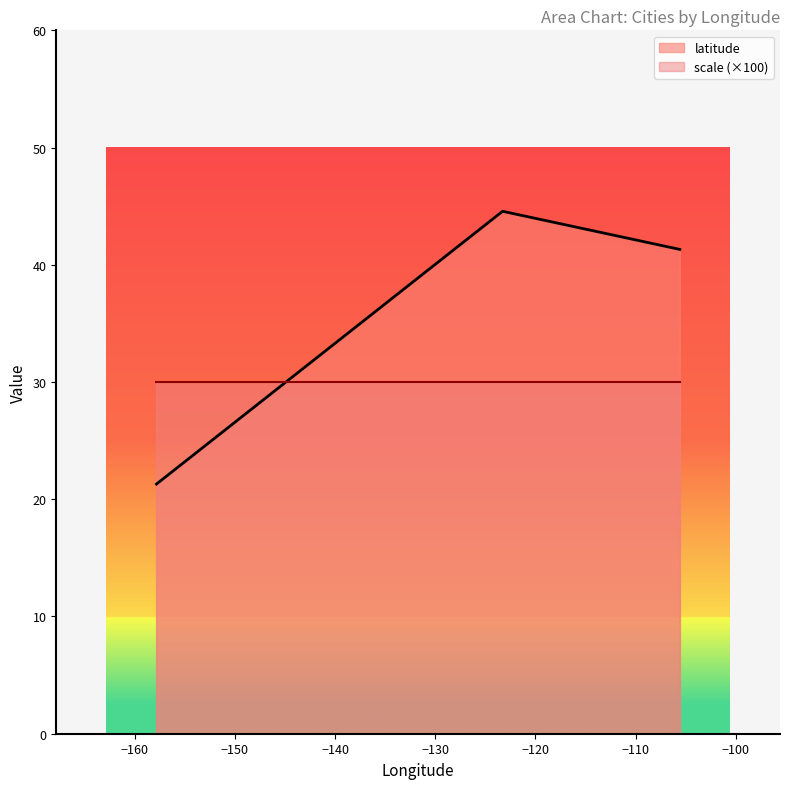

Does the chart have visible grid lines?

No